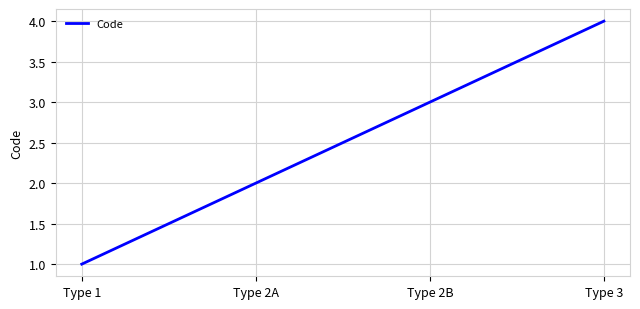

Approximately how many times larger is the value at Type 2A compared to Type 1?

2.0